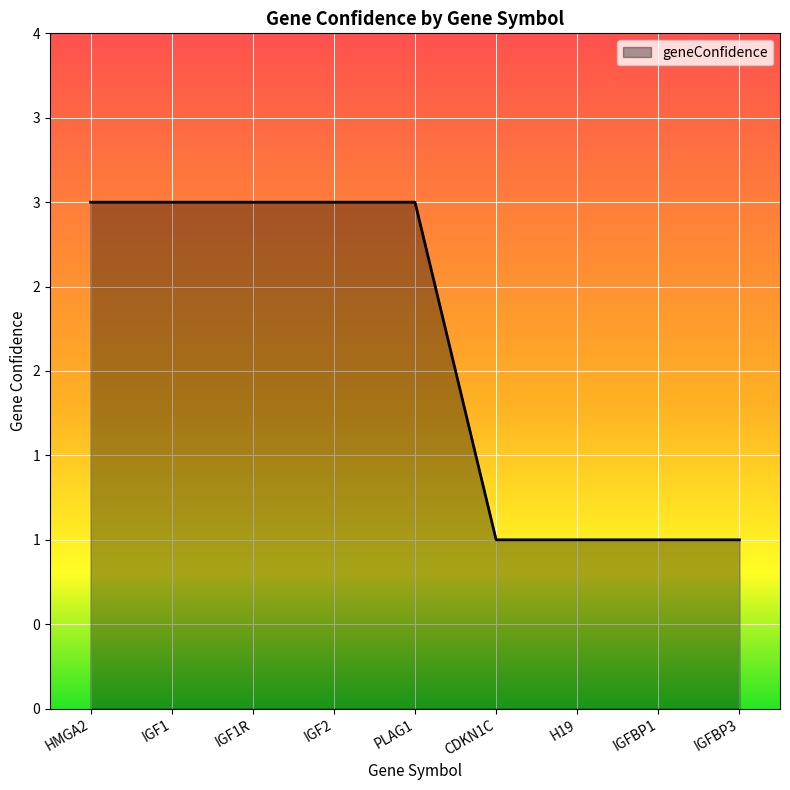

Is this an area chart (filled region under the line)?

Yes